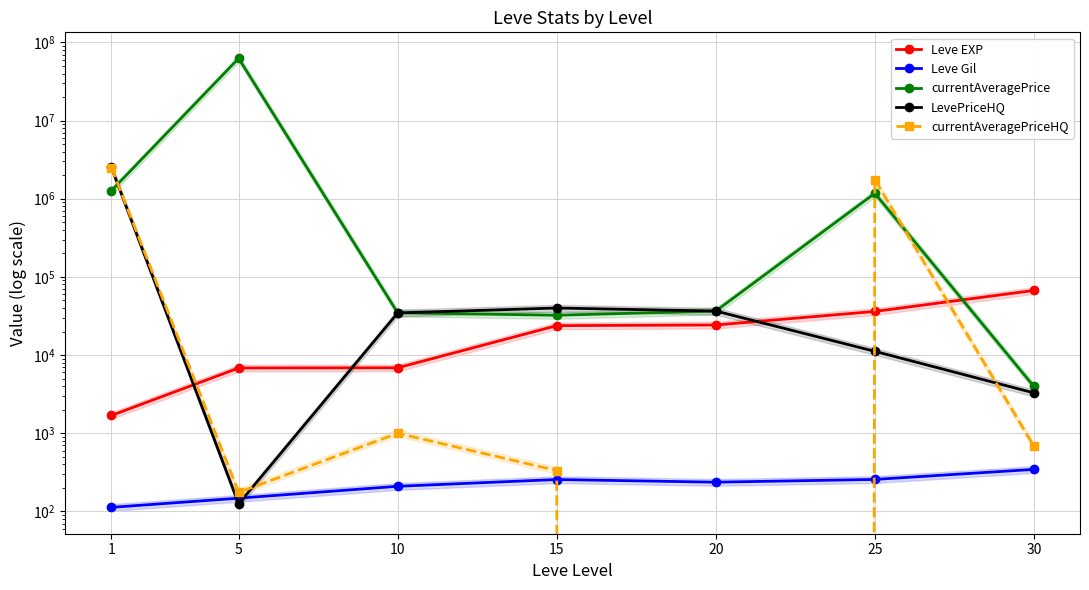

What are all the series names shown in the legend?

Leve EXP, Leve Gil, currentAveragePrice, LevePriceHQ, currentAveragePriceHQ